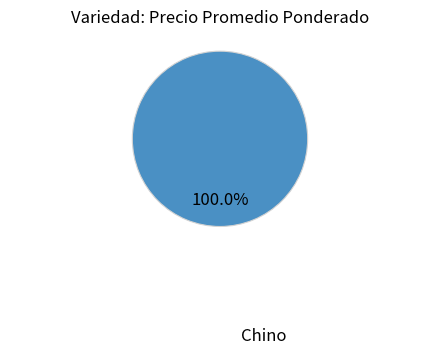

Count the number of slices in the pie.

1